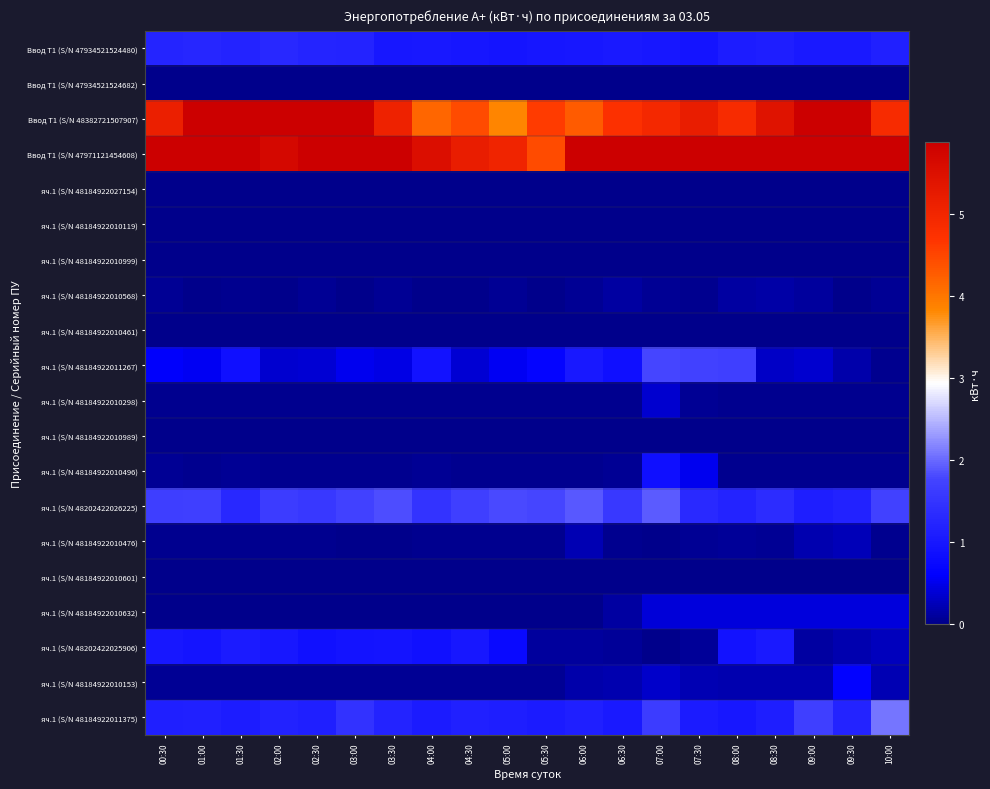

Reading left to right, extract all data points from this chart.

Ввод Т1 (S/N 47934521524480): 00:30=1.2	01:00=1.3	01:30=1.2	02:00=1.3	02:30=1.2	03:00=1.2	03:30=1.0	04:00=1.0	04:30=1.0	05:00=1.0	05:30=1.0	06:00=1.0	06:30=1.1	07:00=1.0	07:30=1.0	08:00=1.1	08:30=1.1	09:00=1.0	09:30=1.0	10:00=1.2
Ввод Т1 (S/N 47934521524682): 00:30=0.0	01:00=0.0	01:30=0.0	02:00=0.0	02:30=0.0	03:00=0.0	03:30=0.0	04:00=0.0	04:30=0.0	05:00=0.0	05:30=0.0	06:00=0.0	06:30=0.0	07:00=0.0	07:30=0.0	08:00=0.0	08:30=0.0	09:00=0.0	09:30=0.0	10:00=0.0
Ввод Т1 (S/N 48382721507907): 00:30=5.2	01:00=6.2	01:30=6.6	02:00=6.4	02:30=6.2	03:00=6.0	03:30=5.1	04:00=4.2	04:30=4.4	05:00=3.8	05:30=4.6	06:00=4.3	06:30=4.8	07:00=5.0	07:30=5.2	08:00=4.9	08:30=5.4	09:00=6.0	09:30=6.2	10:00=4.9
Ввод Т1 (S/N 47971121454608): 00:30=5.9	01:00=5.9	01:30=5.9	02:00=5.7	02:30=5.9	03:00=6.2	03:30=5.9	04:00=5.5	04:30=5.2	05:00=5.0	05:30=4.4	06:00=6.6	06:30=6.4	07:00=9.8	07:30=7.7	08:00=7.9	08:30=6.6	09:00=6.4	09:30=6.0	10:00=6.9
яч.1 (S/N 48184922027154): 00:30=0.0	01:00=0.0	01:30=0.0	02:00=0.0	02:30=0.0	03:00=0.0	03:30=0.0	04:00=0.0	04:30=0.0	05:00=0.0	05:30=0.0	06:00=0.0	06:30=0.0	07:00=0.0	07:30=0.0	08:00=0.0	08:30=0.0	09:00=0.0	09:30=0.0	10:00=0.0
яч.1 (S/N 48184922010119): 00:30=0.0	01:00=0.0	01:30=0.0	02:00=0.0	02:30=0.0	03:00=0.0	03:30=0.0	04:00=0.0	04:30=0.0	05:00=0.0	05:30=0.0	06:00=0.0	06:30=0.0	07:00=0.0	07:30=0.0	08:00=0.0	08:30=0.0	09:00=0.0	09:30=0.0	10:00=0.0
яч.1 (S/N 48184922010999): 00:30=0.0	01:00=0.0	01:30=0.0	02:00=0.0	02:30=0.0	03:00=0.0	03:30=0.0	04:00=0.0	04:30=0.0	05:00=0.0	05:30=0.0	06:00=0.0	06:30=0.0	07:00=0.0	07:30=0.0	08:00=0.0	08:30=0.0	09:00=0.0	09:30=0.0	10:00=0.0
яч.1 (S/N 48184922010568): 00:30=0.0	01:00=0.0	01:30=0.0	02:00=0.0	02:30=0.0	03:00=0.0	03:30=0.0	04:00=0.0	04:30=0.0	05:00=0.1	05:30=0.0	06:00=0.1	06:30=0.1	07:00=0.1	07:30=0.0	08:00=0.1	08:30=0.1	09:00=0.1	09:30=0.0	10:00=0.1
яч.1 (S/N 48184922010461): 00:30=0.0	01:00=0.0	01:30=0.0	02:00=0.0	02:30=0.0	03:00=0.0	03:30=0.0	04:00=0.0	04:30=0.0	05:00=0.0	05:30=0.0	06:00=0.0	06:30=0.0	07:00=0.0	07:30=0.0	08:00=0.0	08:30=0.0	09:00=0.0	09:30=0.0	10:00=0.0
яч.1 (S/N 48184922011267): 00:30=0.6	01:00=0.5	01:30=0.9	02:00=0.3	02:30=0.4	03:00=0.5	03:30=0.5	04:00=0.9	04:30=0.4	05:00=0.5	05:30=0.7	06:00=1.0	06:30=0.9	07:00=1.8	07:30=1.7	08:00=1.7	08:30=0.3	09:00=0.4	09:30=0.2	10:00=0.0
яч.1 (S/N 48184922010298): 00:30=0.0	01:00=0.0	01:30=0.0	02:00=0.0	02:30=0.0	03:00=0.0	03:30=0.0	04:00=0.0	04:30=0.0	05:00=0.0	05:30=0.0	06:00=0.0	06:30=0.0	07:00=0.3	07:30=0.1	08:00=0.0	08:30=0.0	09:00=0.0	09:30=0.0	10:00=0.0
яч.1 (S/N 48184922010989): 00:30=0.0	01:00=0.0	01:30=0.0	02:00=0.0	02:30=0.0	03:00=0.0	03:30=0.0	04:00=0.0	04:30=0.0	05:00=0.0	05:30=0.0	06:00=0.0	06:30=0.0	07:00=0.0	07:30=0.0	08:00=0.0	08:30=0.0	09:00=0.0	09:30=0.0	10:00=0.0
яч.1 (S/N 48184922010496): 00:30=0.0	01:00=0.0	01:30=0.0	02:00=0.0	02:30=0.0	03:00=0.0	03:30=0.0	04:00=0.0	04:30=0.0	05:00=0.0	05:30=0.0	06:00=0.0	06:30=0.0	07:00=0.9	07:30=0.5	08:00=0.0	08:30=0.0	09:00=0.0	09:30=0.0	10:00=0.0
яч.1 (S/N 48202422026225): 00:30=1.7	01:00=1.7	01:30=1.3	02:00=1.6	02:30=1.6	03:00=1.7	03:30=1.8	04:00=1.5	04:30=1.7	05:00=1.8	05:30=1.8	06:00=1.9	06:30=1.6	07:00=1.9	07:30=1.3	08:00=1.2	08:30=1.4	09:00=1.1	09:30=1.2	10:00=1.7
яч.1 (S/N 48184922010476): 00:30=0.0	01:00=0.0	01:30=0.0	02:00=0.0	02:30=0.0	03:00=0.0	03:30=0.0	04:00=0.0	04:30=0.0	05:00=0.0	05:30=0.0	06:00=0.2	06:30=0.0	07:00=0.0	07:30=0.1	08:00=0.1	08:30=0.1	09:00=0.2	09:30=0.2	10:00=0.0
яч.1 (S/N 48184922010601): 00:30=0.0	01:00=0.0	01:30=0.0	02:00=0.0	02:30=0.0	03:00=0.0	03:30=0.0	04:00=0.0	04:30=0.0	05:00=0.0	05:30=0.0	06:00=0.0	06:30=0.0	07:00=0.0	07:30=0.0	08:00=0.0	08:30=0.0	09:00=0.0	09:30=0.0	10:00=0.0
яч.1 (S/N 48184922010632): 00:30=0.0	01:00=0.0	01:30=0.0	02:00=0.0	02:30=0.0	03:00=0.0	03:30=0.0	04:00=0.0	04:30=0.0	05:00=0.0	05:30=0.0	06:00=0.0	06:30=0.1	07:00=0.4	07:30=0.4	08:00=0.4	08:30=0.4	09:00=0.4	09:30=0.4	10:00=0.4
яч.1 (S/N 48202422025906): 00:30=1.0	01:00=1.0	01:30=1.1	02:00=1.0	02:30=0.9	03:00=0.9	03:30=0.9	04:00=0.9	04:30=1.0	05:00=0.8	05:30=0.1	06:00=0.1	06:30=0.1	07:00=0.0	07:30=0.1	08:00=0.9	08:30=1.1	09:00=0.1	09:30=0.2	10:00=0.3
яч.1 (S/N 48184922010153): 00:30=0.1	01:00=0.0	01:30=0.1	02:00=0.1	02:30=0.1	03:00=0.1	03:30=0.1	04:00=0.1	04:30=0.1	05:00=0.1	05:30=0.1	06:00=0.2	06:30=0.2	07:00=0.3	07:30=0.2	08:00=0.2	08:30=0.2	09:00=0.2	09:30=0.6	10:00=0.2
яч.1 (S/N 48184922011375): 00:30=1.1	01:00=1.2	01:30=1.1	02:00=1.2	02:30=1.1	03:00=1.5	03:30=1.2	04:00=1.1	04:30=1.2	05:00=1.1	05:30=1.1	06:00=1.1	06:30=1.0	07:00=1.6	07:30=1.1	08:00=1.0	08:30=1.1	09:00=1.7	09:30=1.2	10:00=2.1